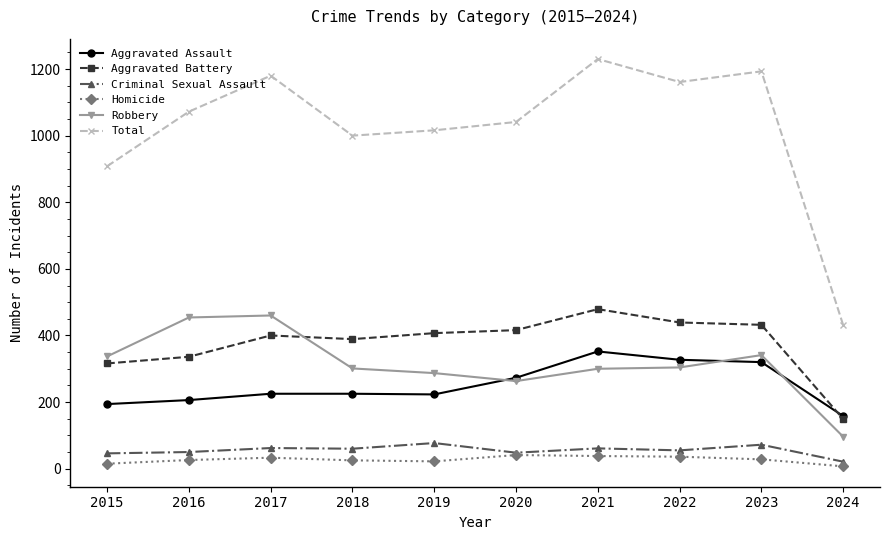

The value of Aggravated Assault at 2021 is 352. True or false?

True